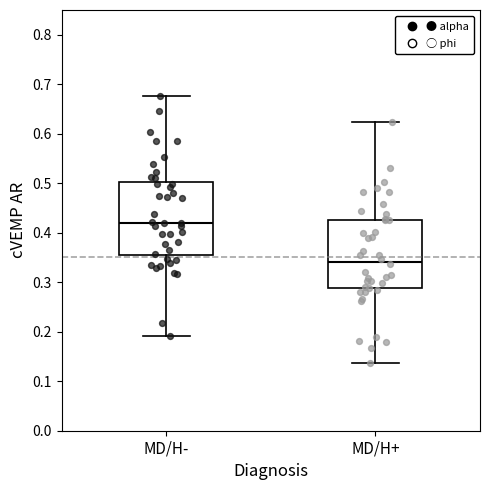

Which box has the highest median line?

MD/H-